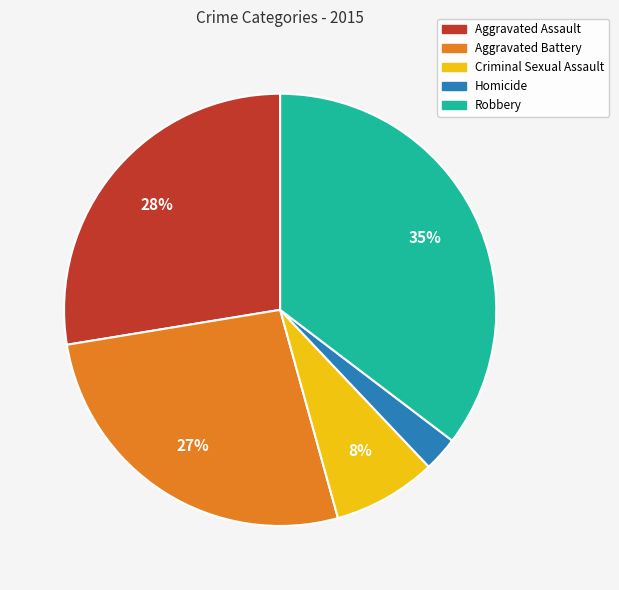

Does any single category account for the majority?

No